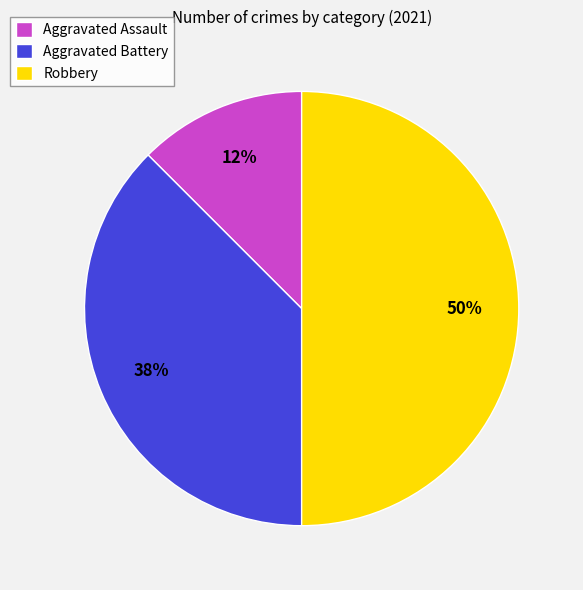

The Aggravated Battery slice represents 38% of the pie. True or false?

True